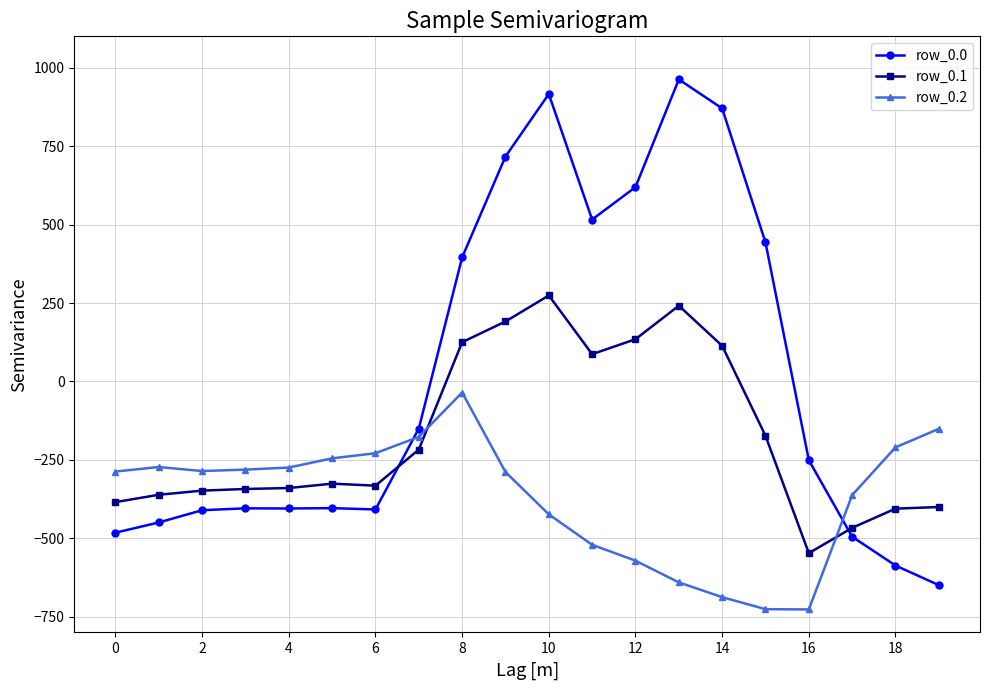

True or false: row_0.0 and row_0.2 cross at least once.

True